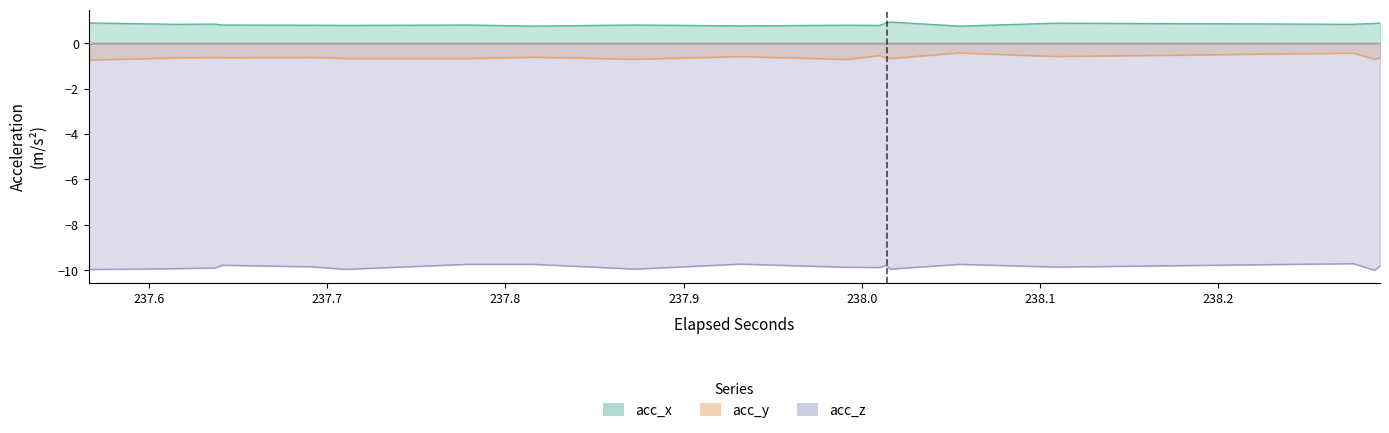

Which series has the widest spread of values?

acc_y